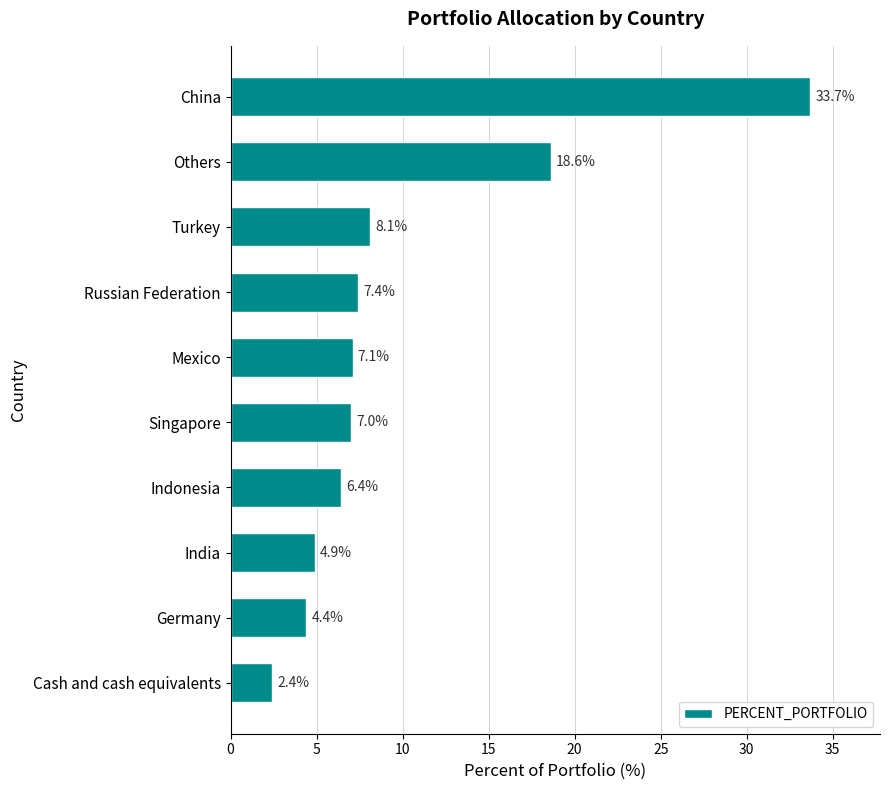

Is it true that the value at Germany is 4.4?

True